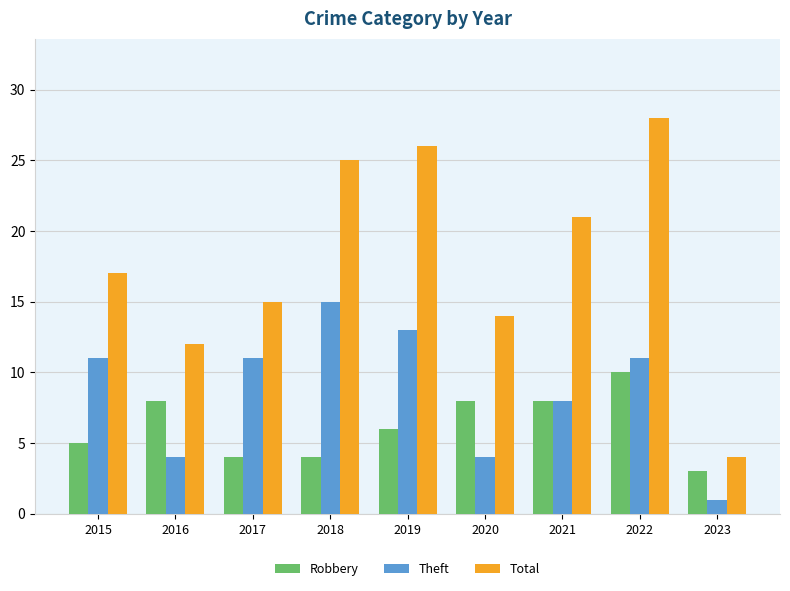

How many series are shown in this chart?

3